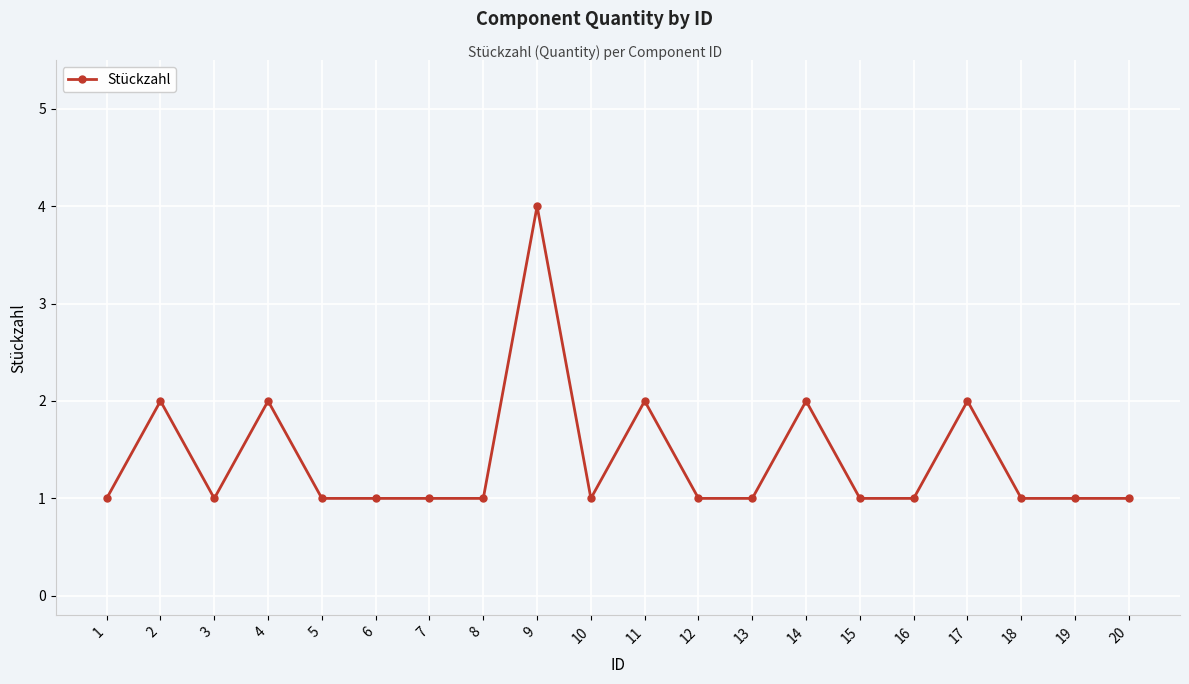

What is the sum of all values?

28